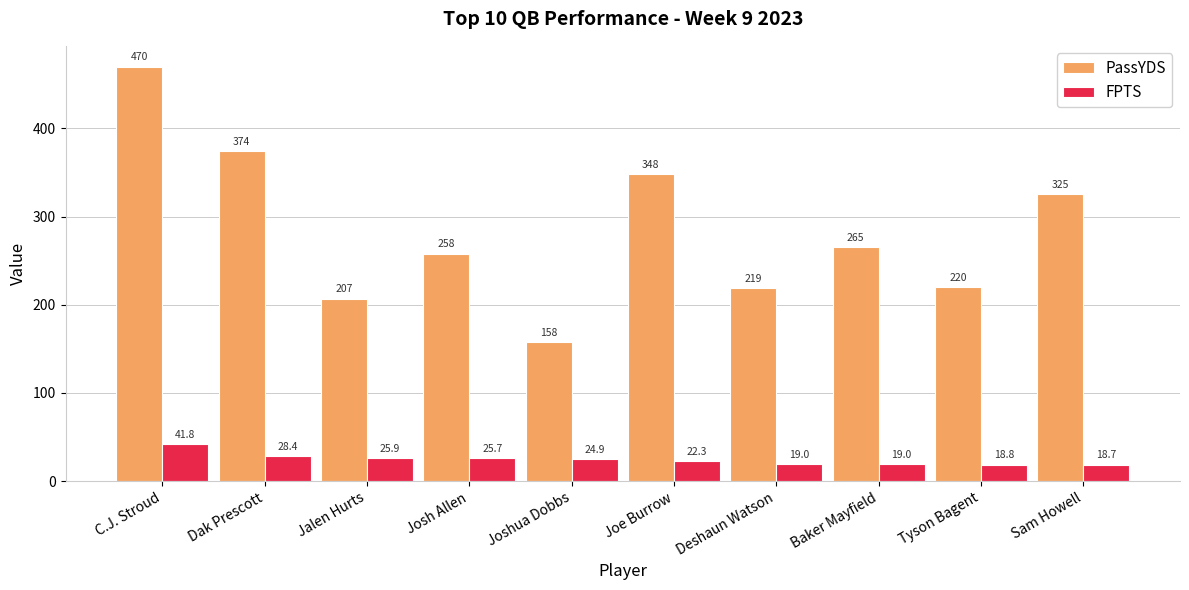

True or false: FPTS has a value of 25.7 at Josh Allen.

True